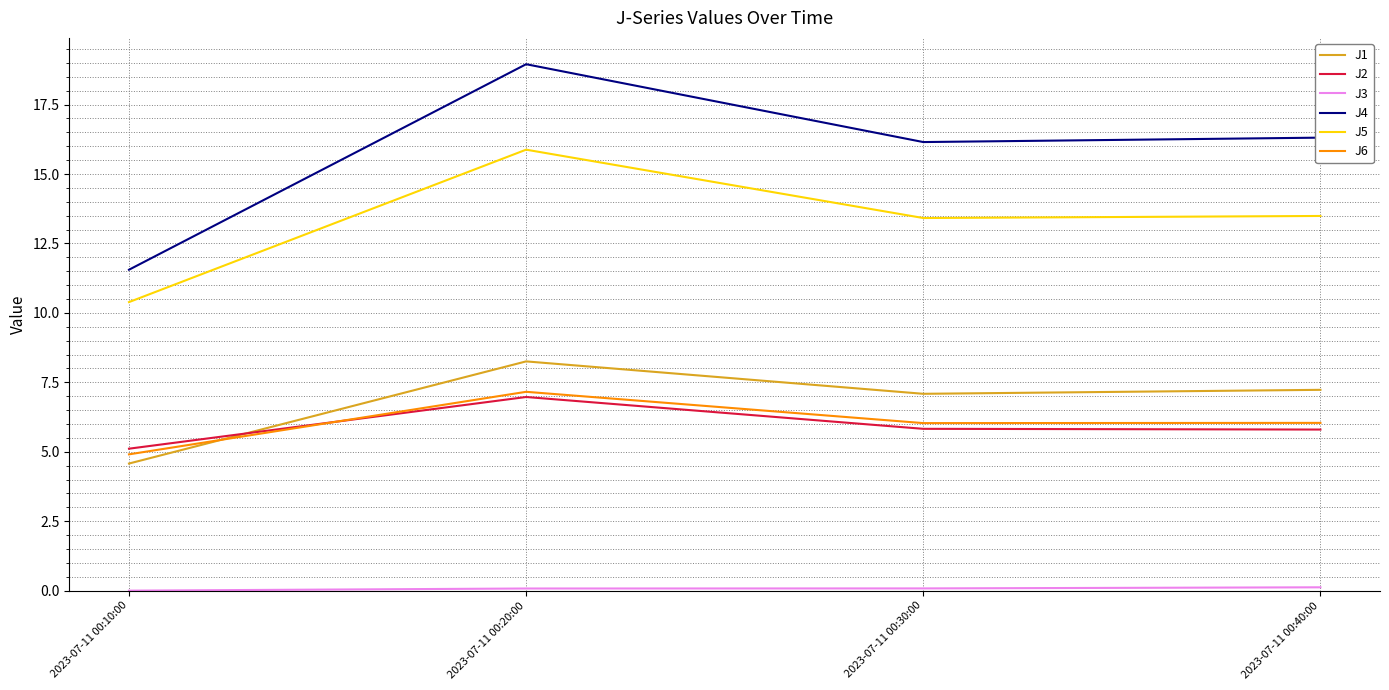

What is the lowest value of the J1 series?

4.6